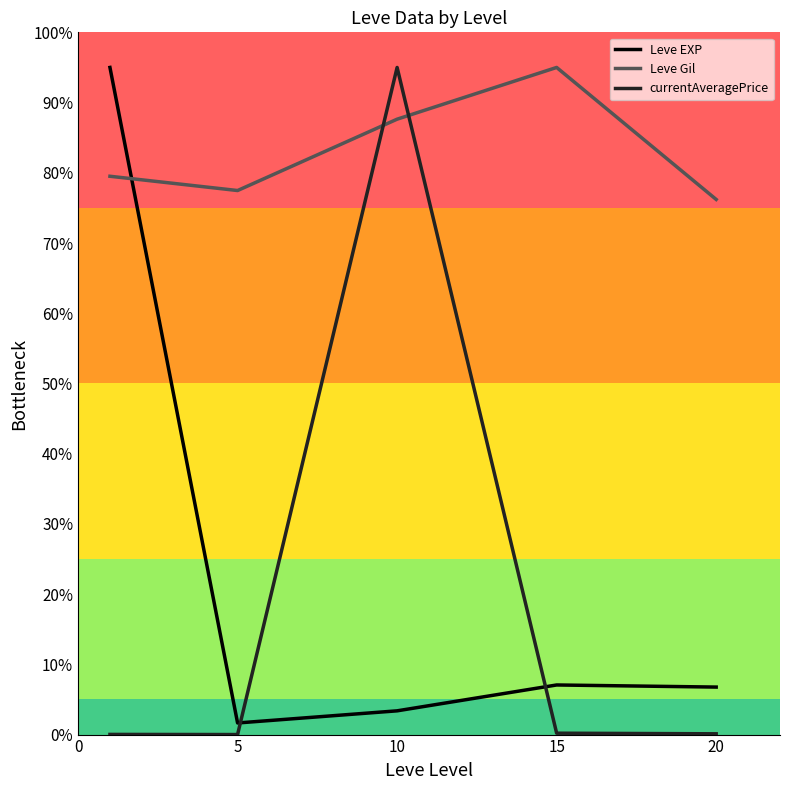

Which series has the largest total across all categories?

Leve Gil